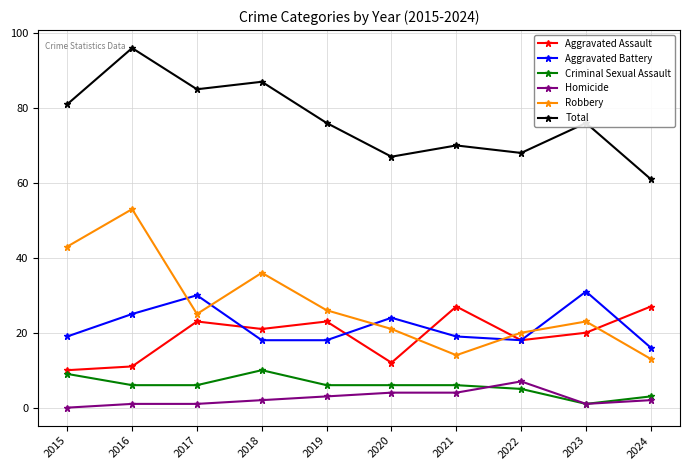

Rank the series by their maximum value, from lowest to highest.

Homicide, Criminal Sexual Assault, Aggravated Assault, Aggravated Battery, Robbery, Total